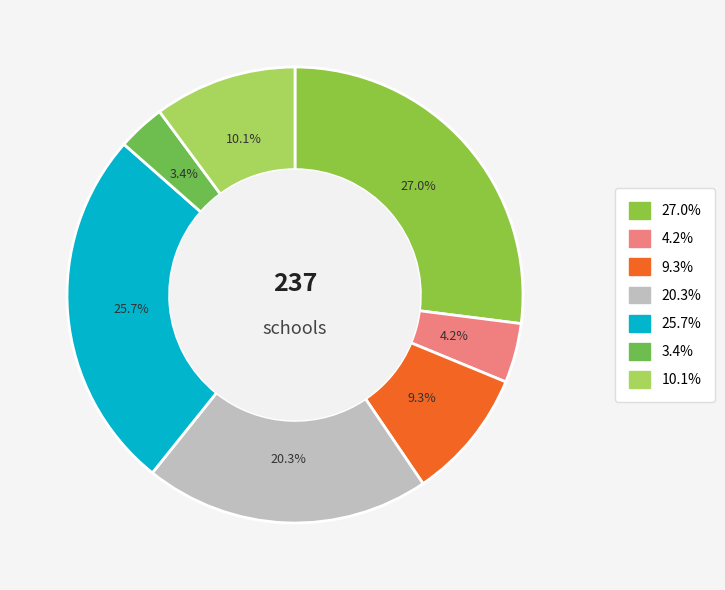

To the nearest percent, what is the difference between the largest and smallest slice percentages?

24%